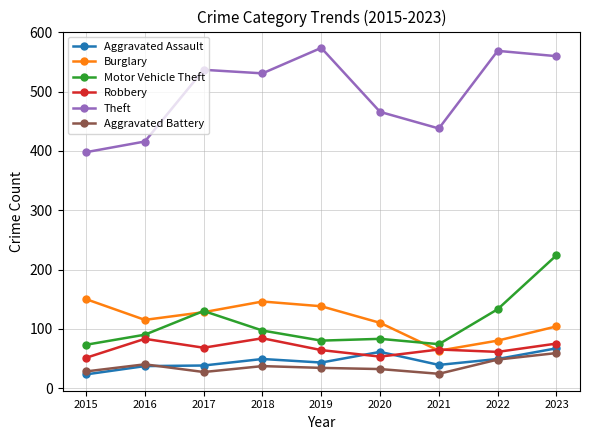

Which series has the largest range (max minus min)?

Theft